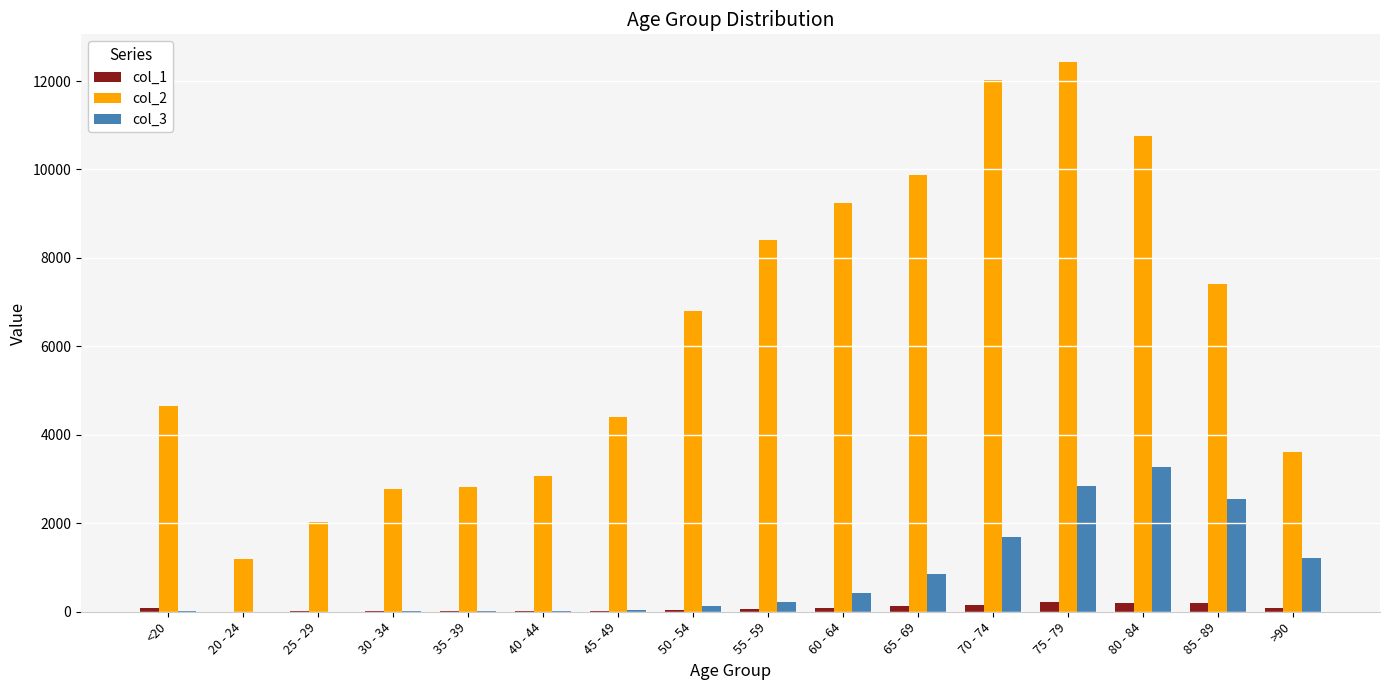

How many series are shown in this chart?

3